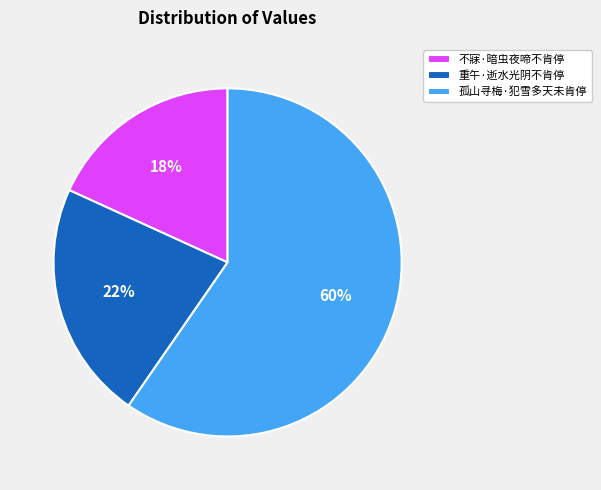

Combined, do 孤山寻梅·犯雪多天未肯停 and 重午·逝水光阴不肯停 account for over 50%?

Yes